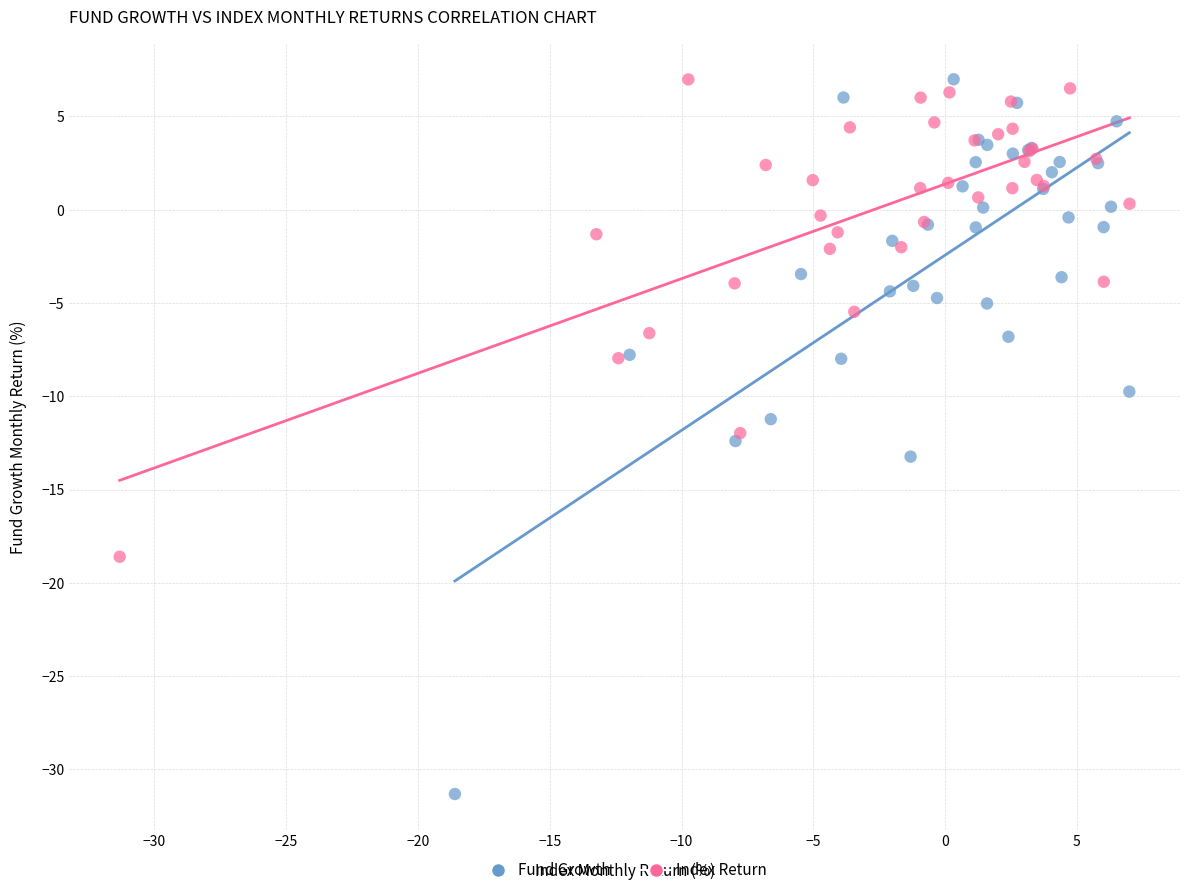

Which series contains the lowest Y value?

Fund Growth